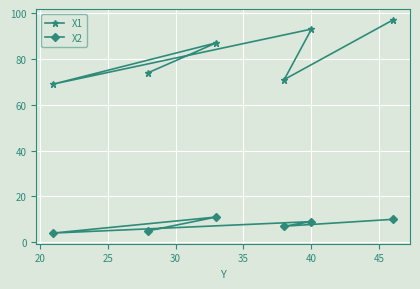

What is the difference between the maximum and minimum values in the X2 series?

7